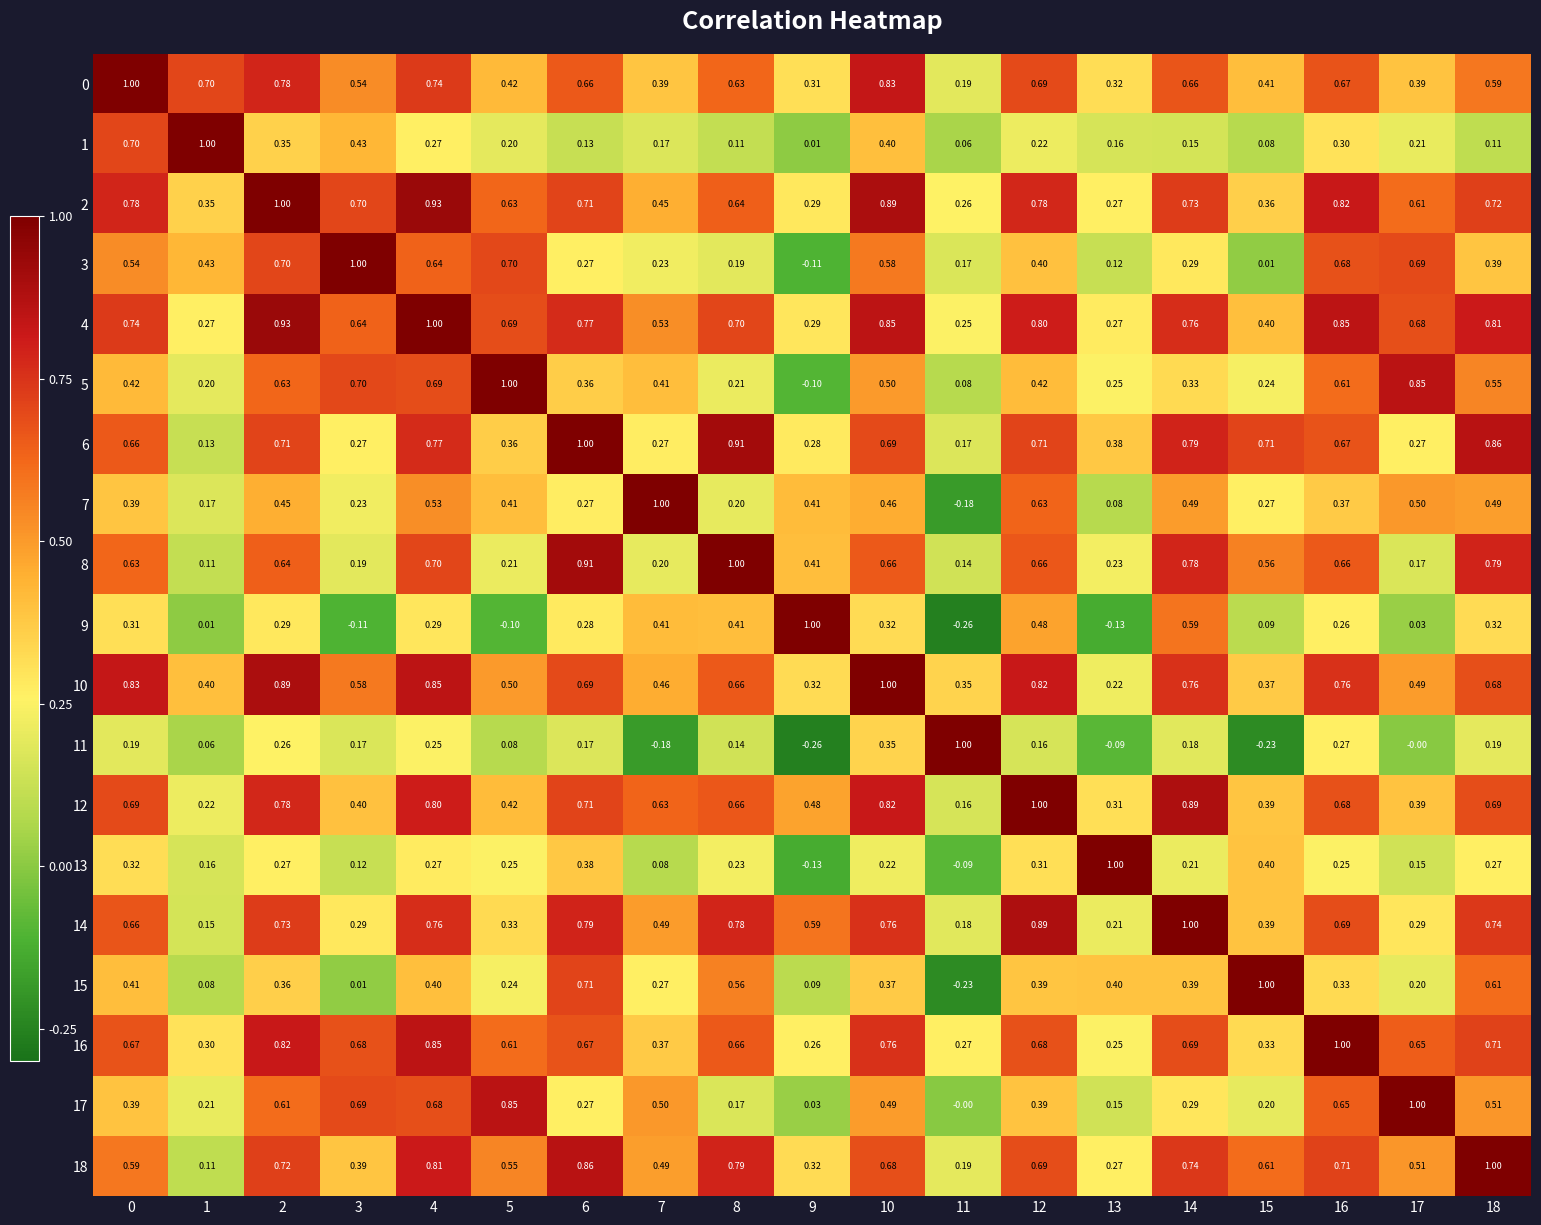

At which category is the sum across all series the highest?

4